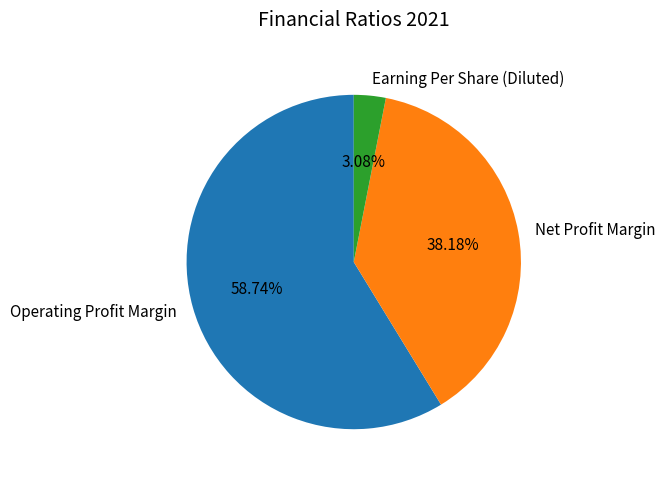

What is the largest slice in the pie chart?

Operating Profit Margin